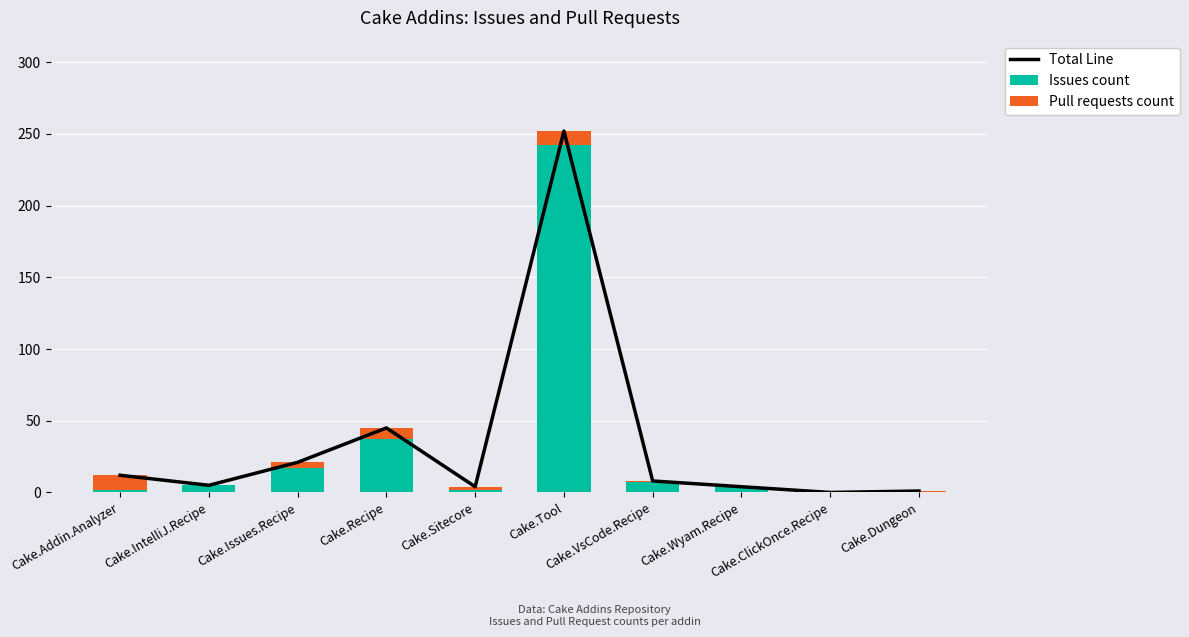

What is the sum of the Pull requests count values at Cake.Issues.Recipe and Cake.Tool?

14